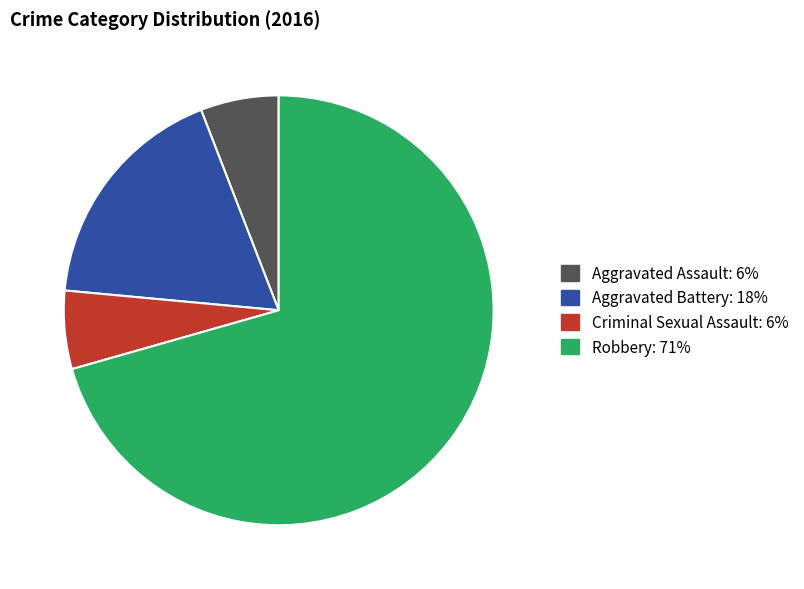

Between Criminal Sexual Assault and Robbery, which is larger?

Robbery